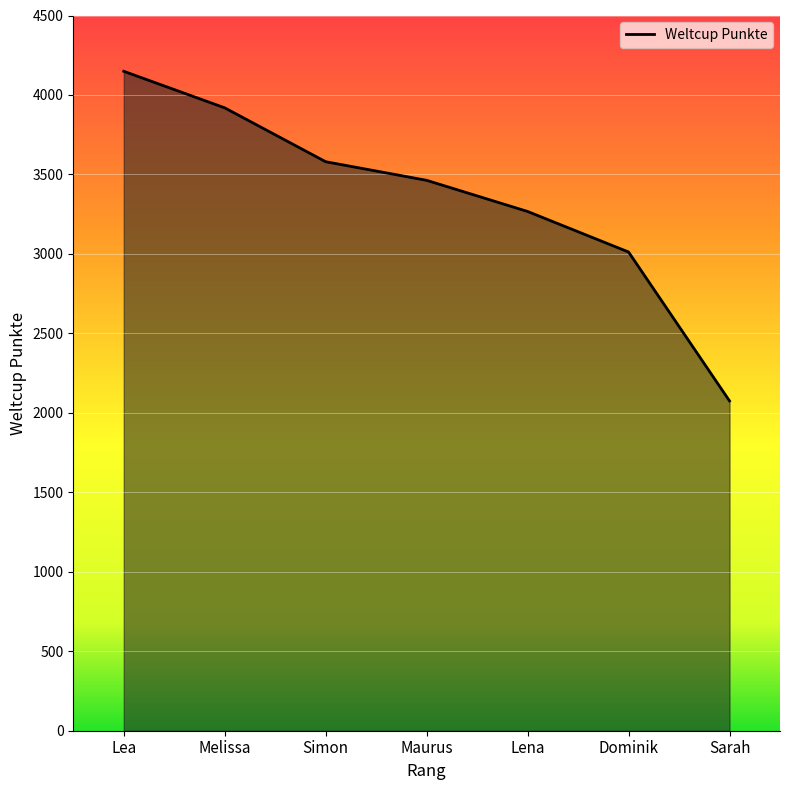

Reading right to left, extract all data points from this chart.

2075	3012	3267	3463	3580	3919	4149